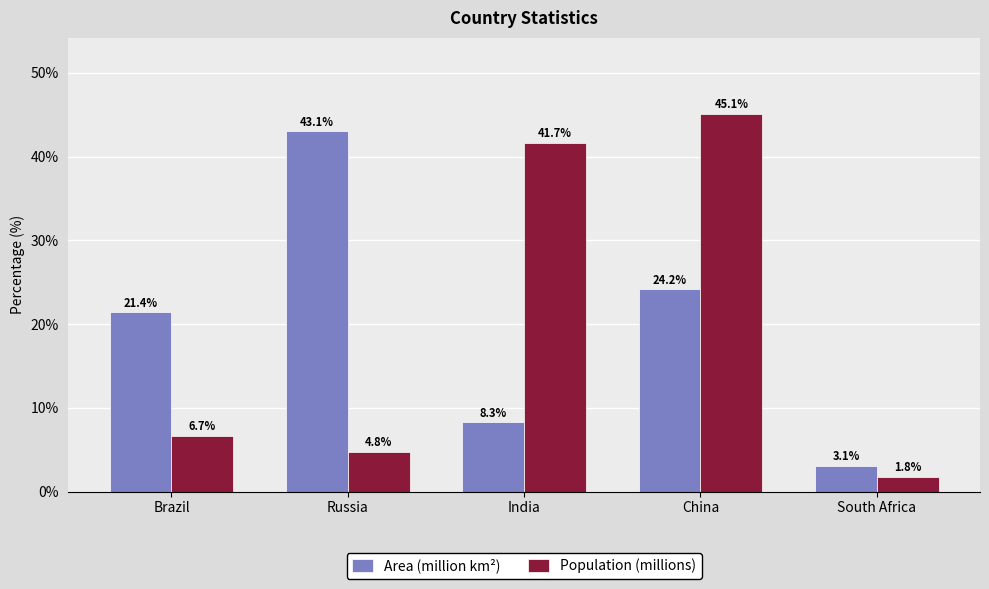

What are all the series names shown in the legend?

Area (million km²), Population (millions)